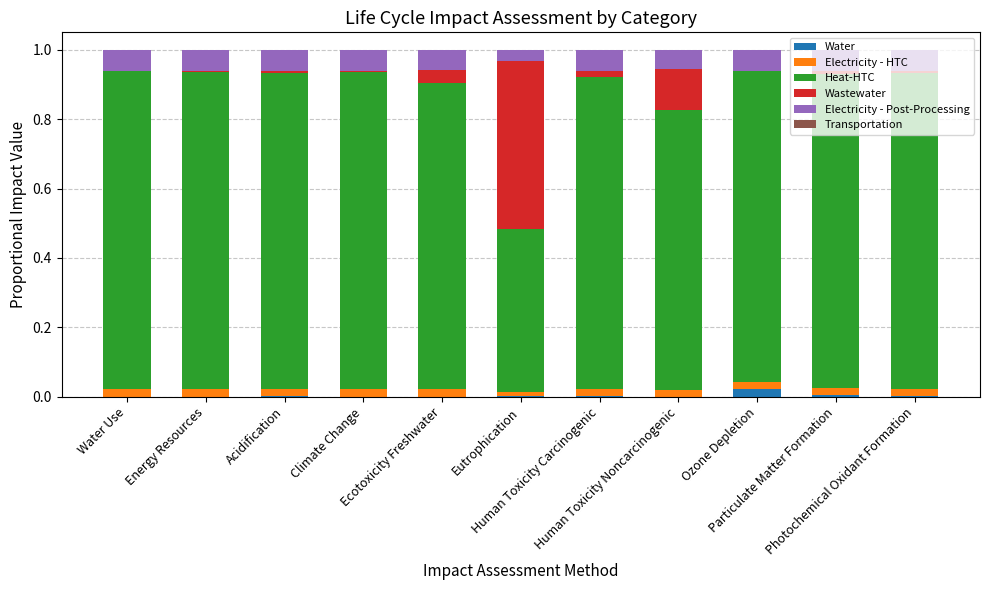

Are the bars grouped side by side (vs. stacked)?

No